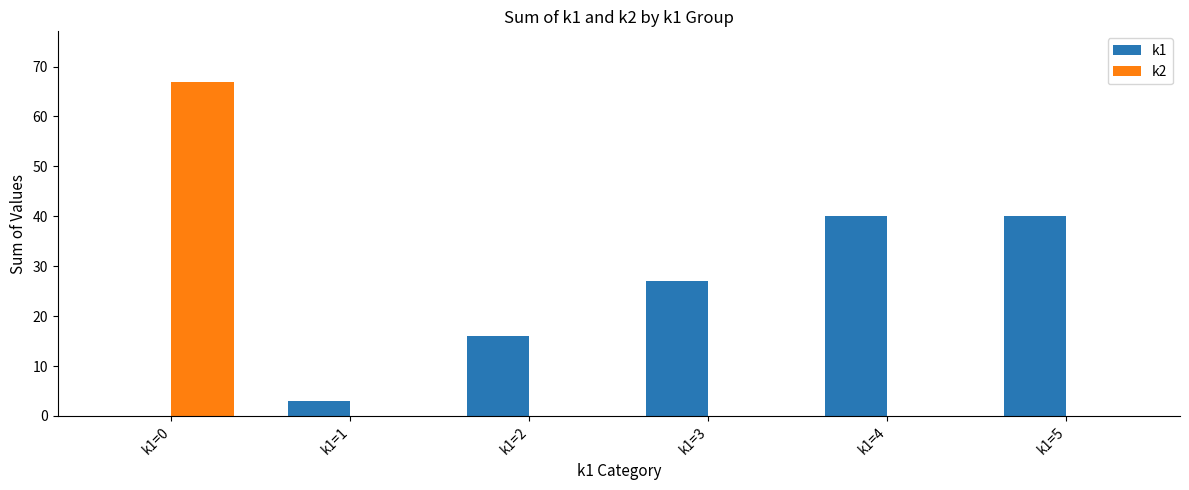

Where is k1 nearest to the value 20?

k1=2